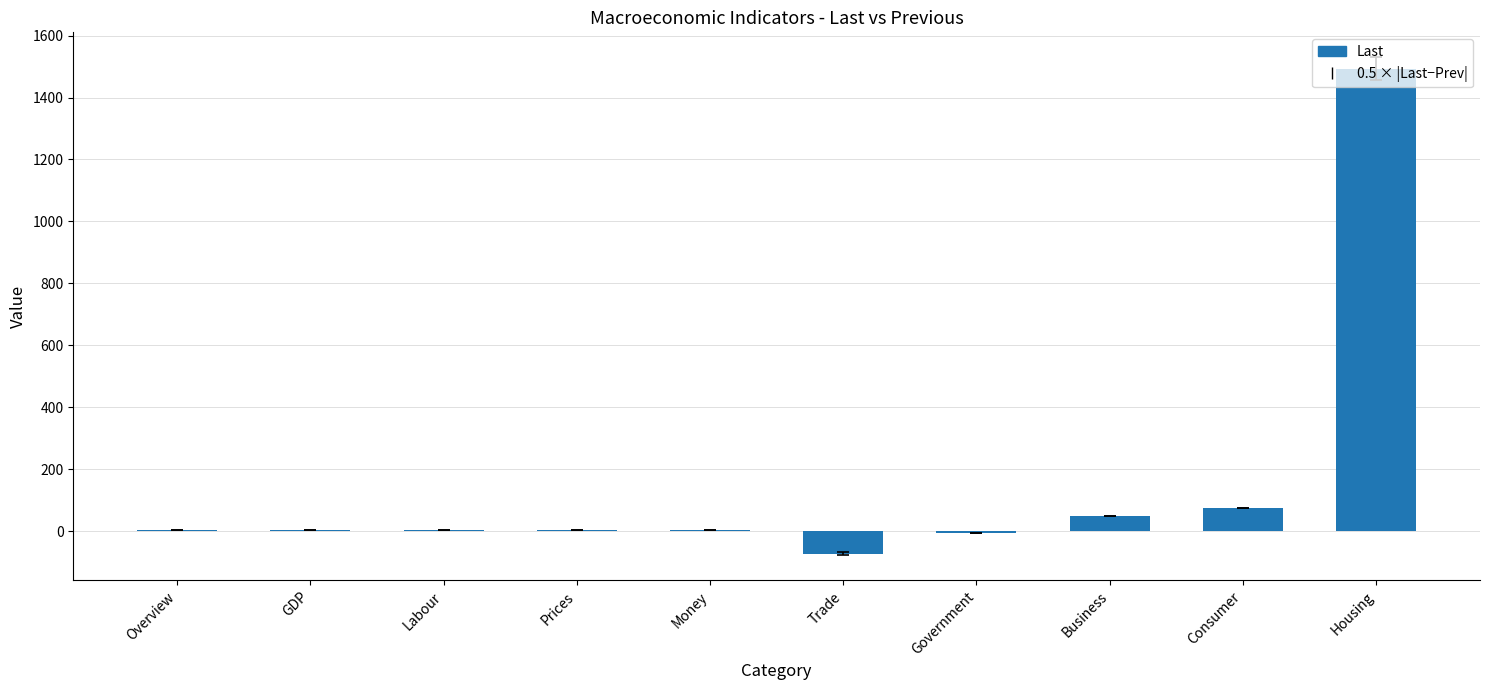

What is the sum of the values at Trade and Business?

-25.4